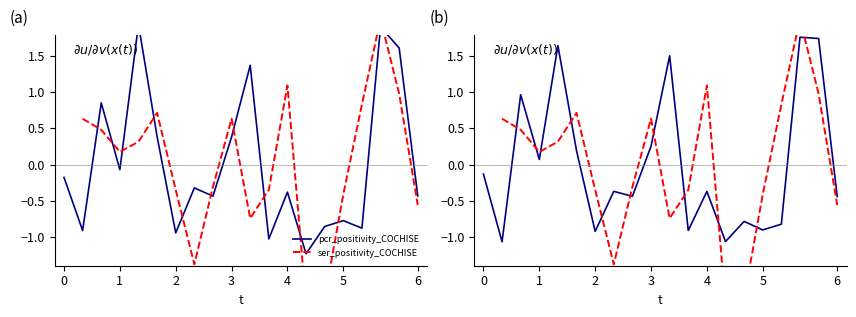

In ser_positivity_COCHISE, how many points are higher than both neighbors (excluding endpoints)?

4